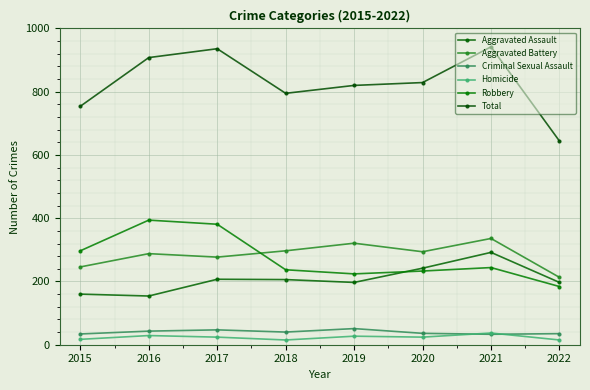

What is the smallest value displayed?

15